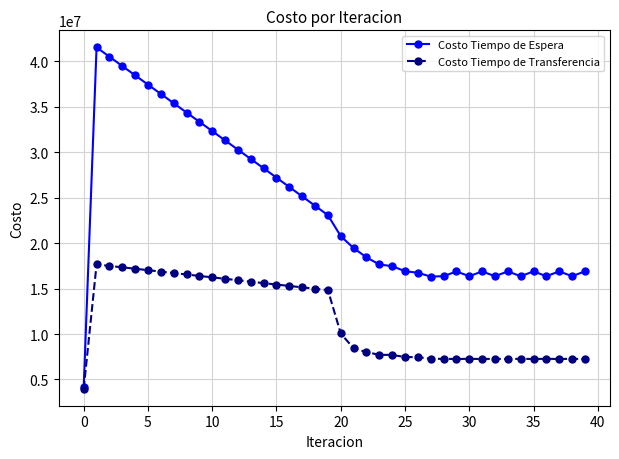

What is the difference between the maximum and minimum values in the Costo Tiempo de Espera series?

37393766.0